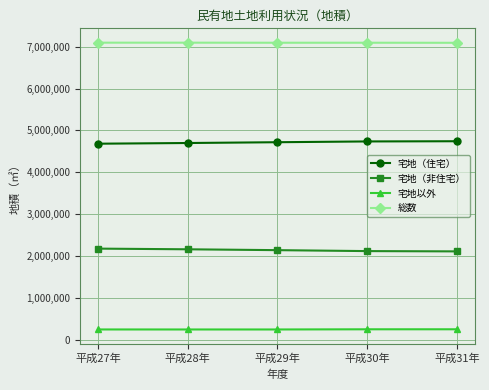

Is this an area chart (filled region under the line)?

No